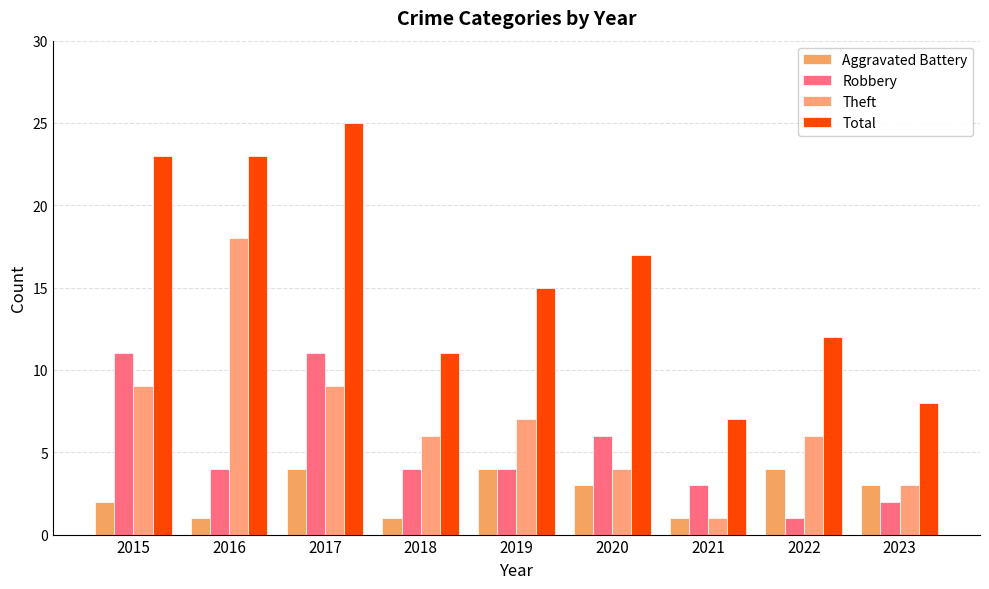

What value does the Robbery series have at 2017, to the nearest 10?

10